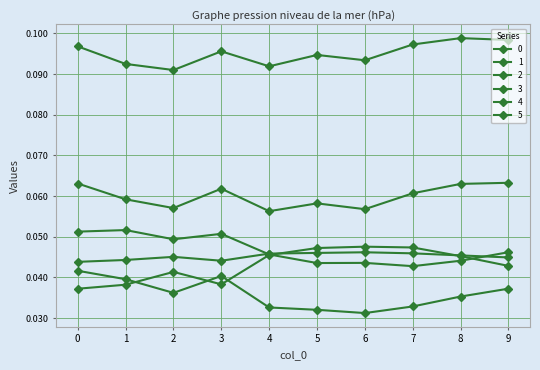

Does the chart have visible grid lines?

Yes